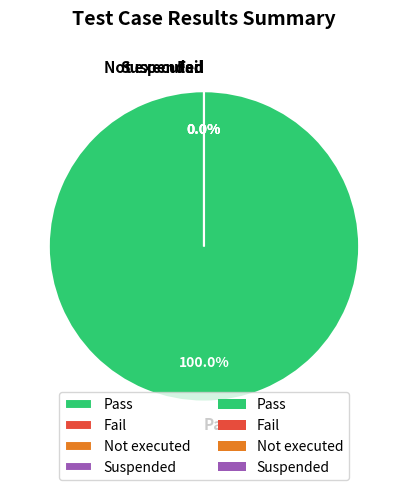

Is there any slice that represents more than half of the pie?

Yes